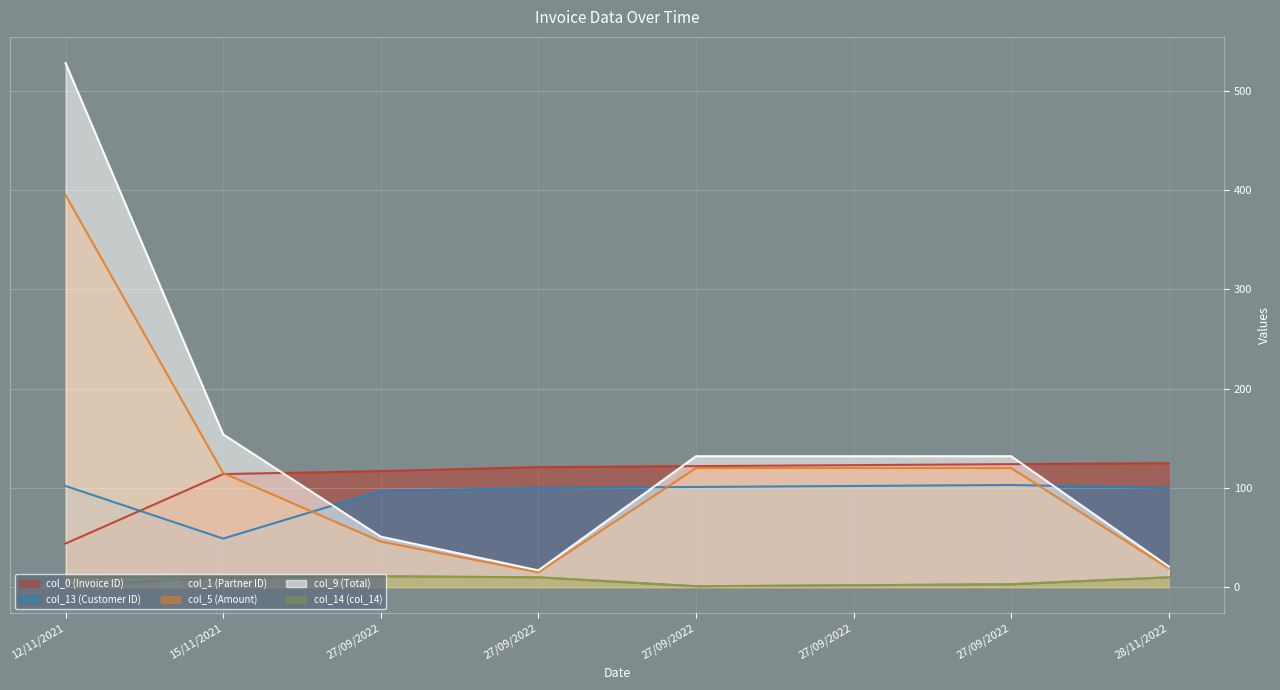

Reading right to left, transcribe all the data shown in this chart.

col_0: 125	124	123	122	121	117	114	44
col_13: 100	103	102	101	100	97	49	102
col_1: 10	3	2	1	10	11	9	2
col_5: 19	120	120	120	15	46	115	395
col_9: 21	132	132	132	17	51	154	528
col_14: 10	3	2	1	10	11	11	10